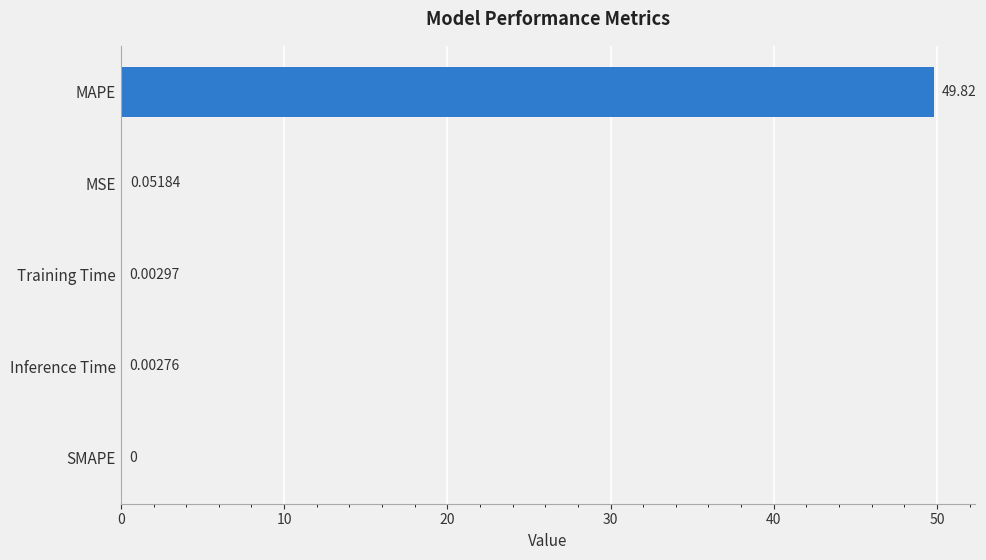

Which has a higher value, MAPE or Inference Time?

MAPE